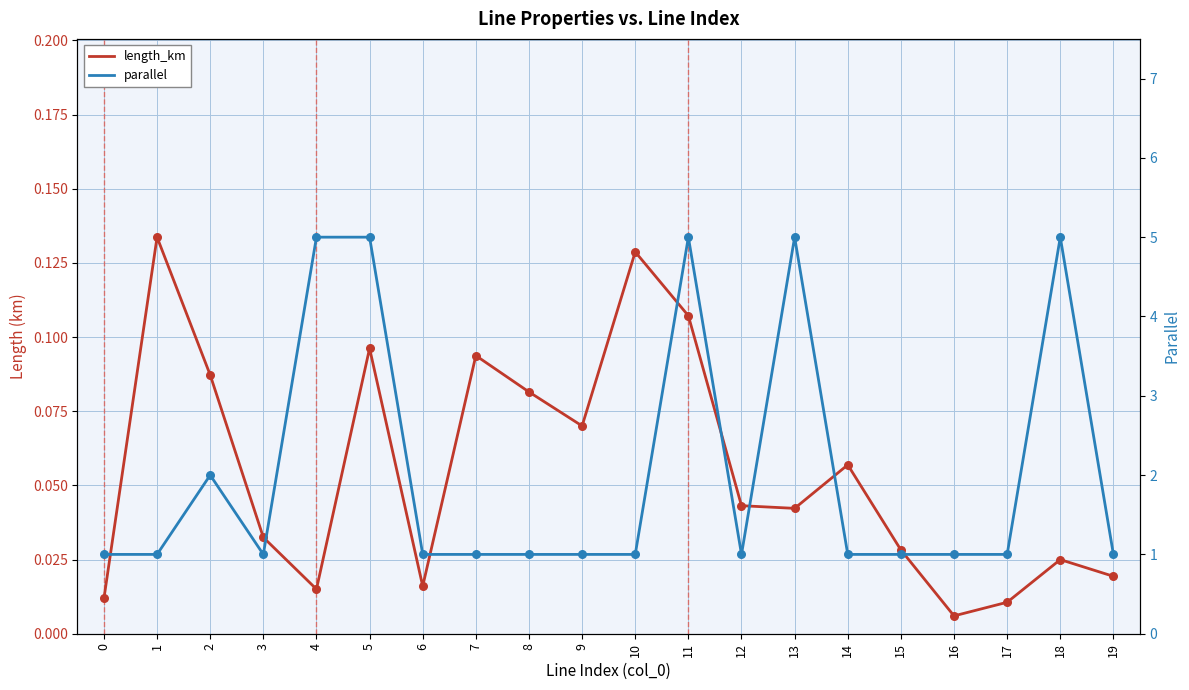

Which series has the widest spread of Y values?

parallel